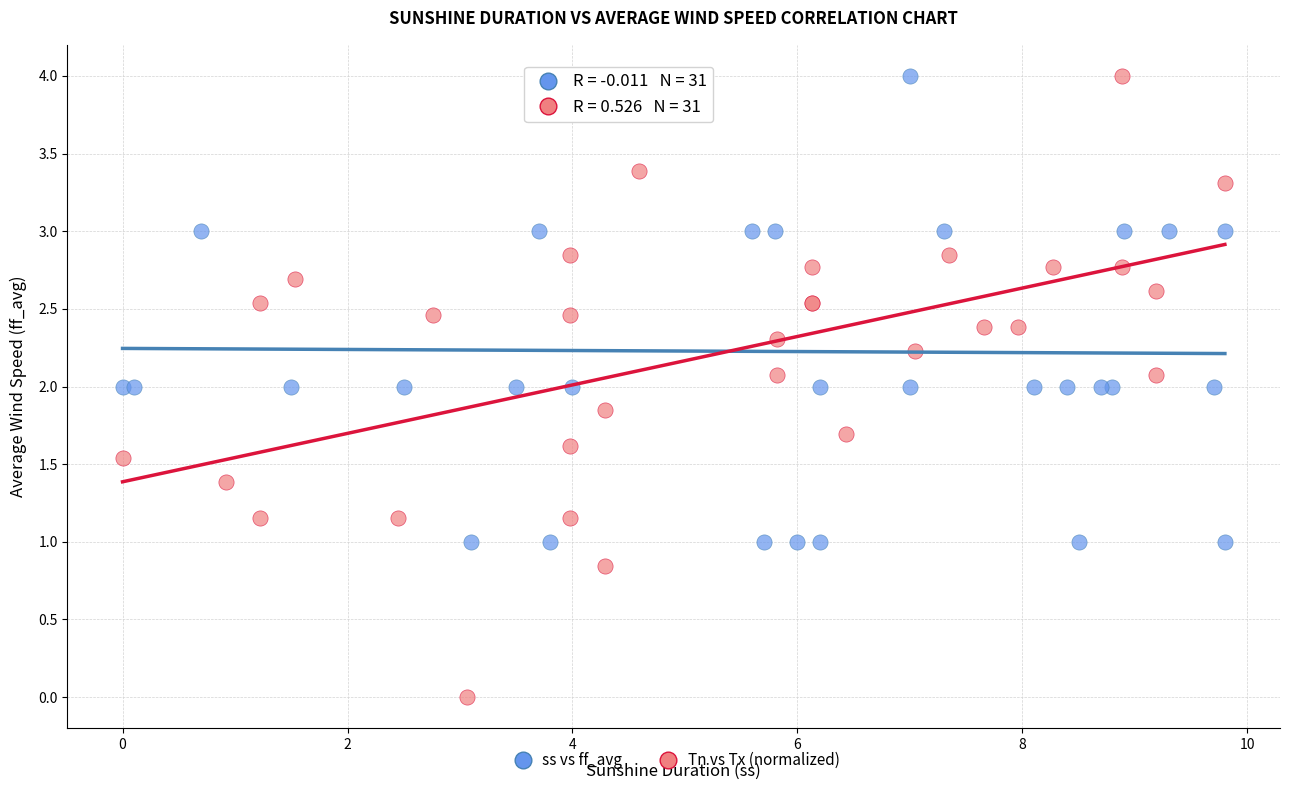

Which series has the largest Y range (max minus min)?

Tn vs Tx (normalized)